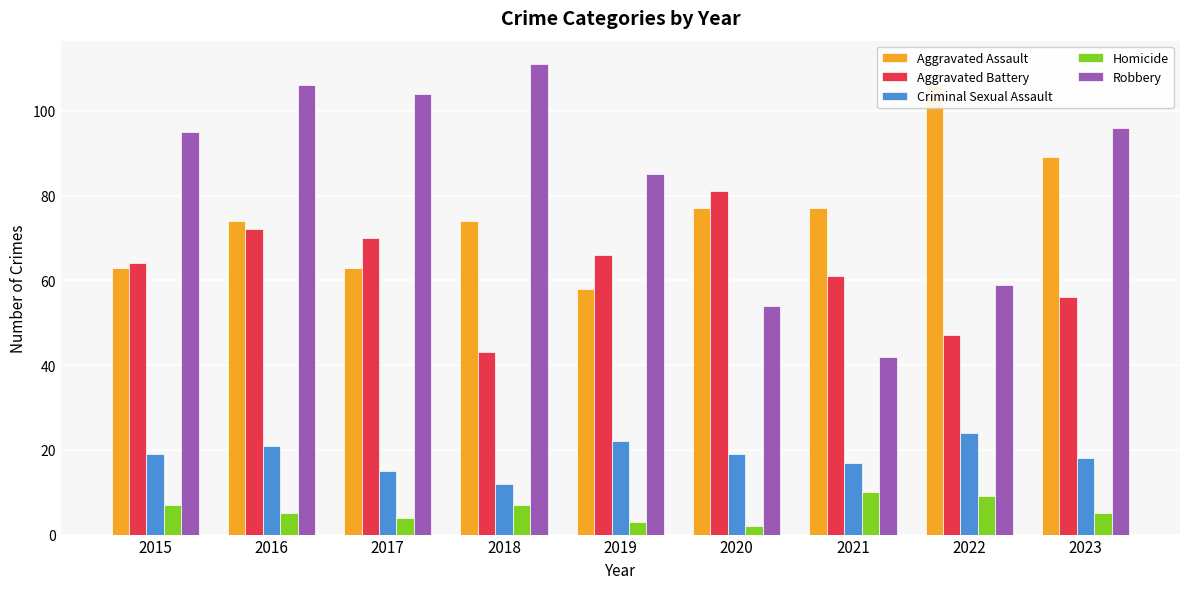

What is the smallest value displayed?

2